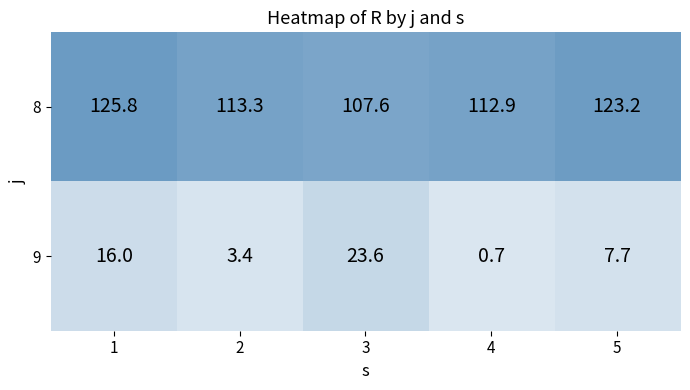

The value of 2 at 1 is 1.2. True or false?

False